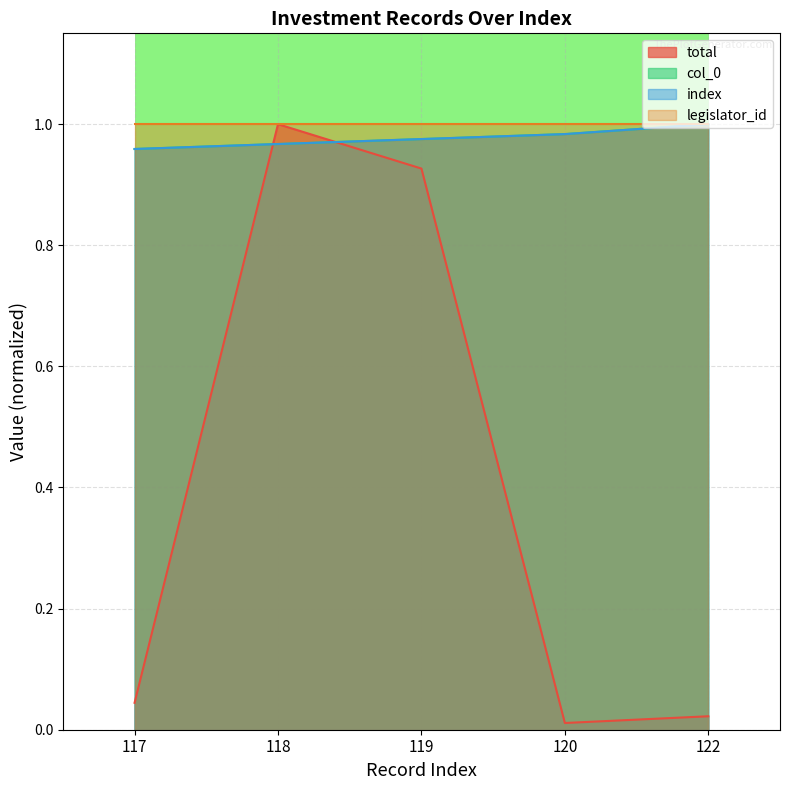

True or false: total has a value of 0.6 at 118.

False